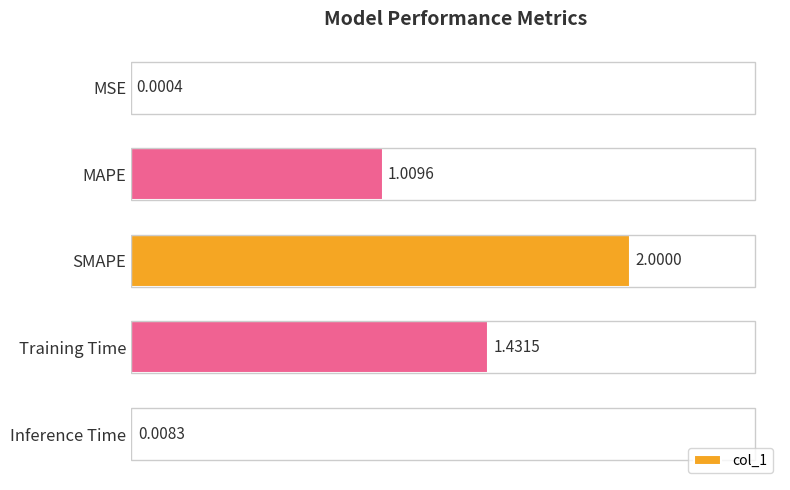

At which label is the value closest to 1?

MAPE